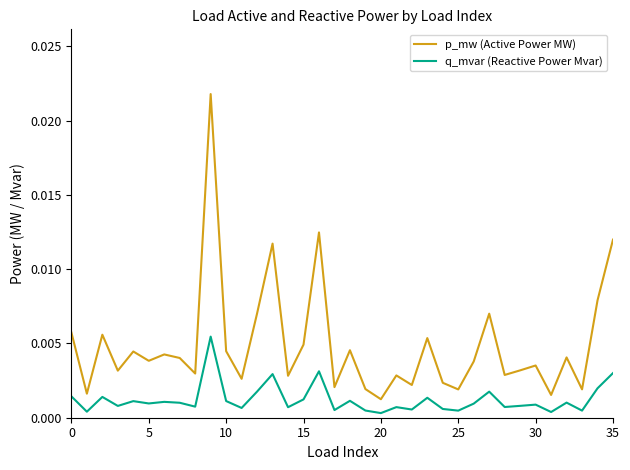

Rank the series by their maximum value, from highest to lowest.

p_mw (Active Power MW), q_mvar (Reactive Power Mvar)